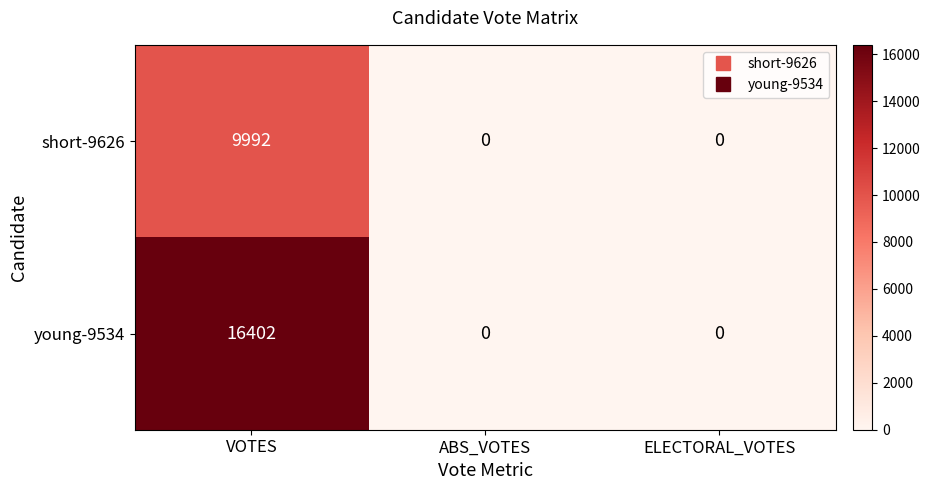

How many positive values does the young-9534 series have?

1